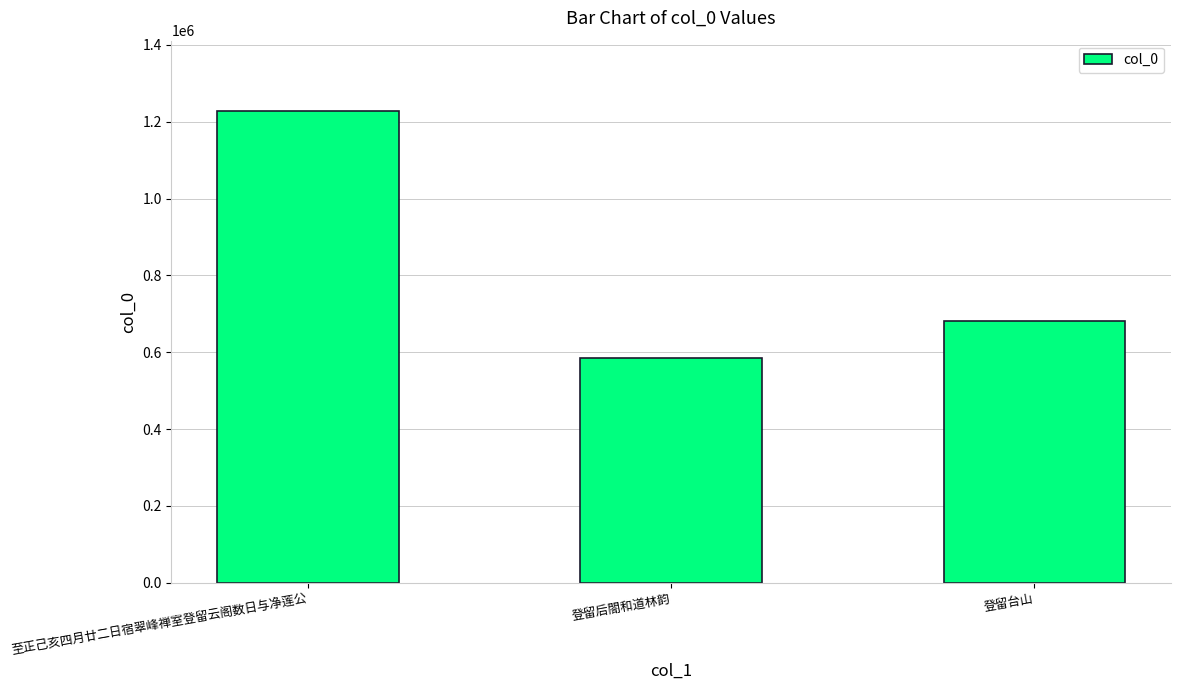

Are the bars horizontal?

No